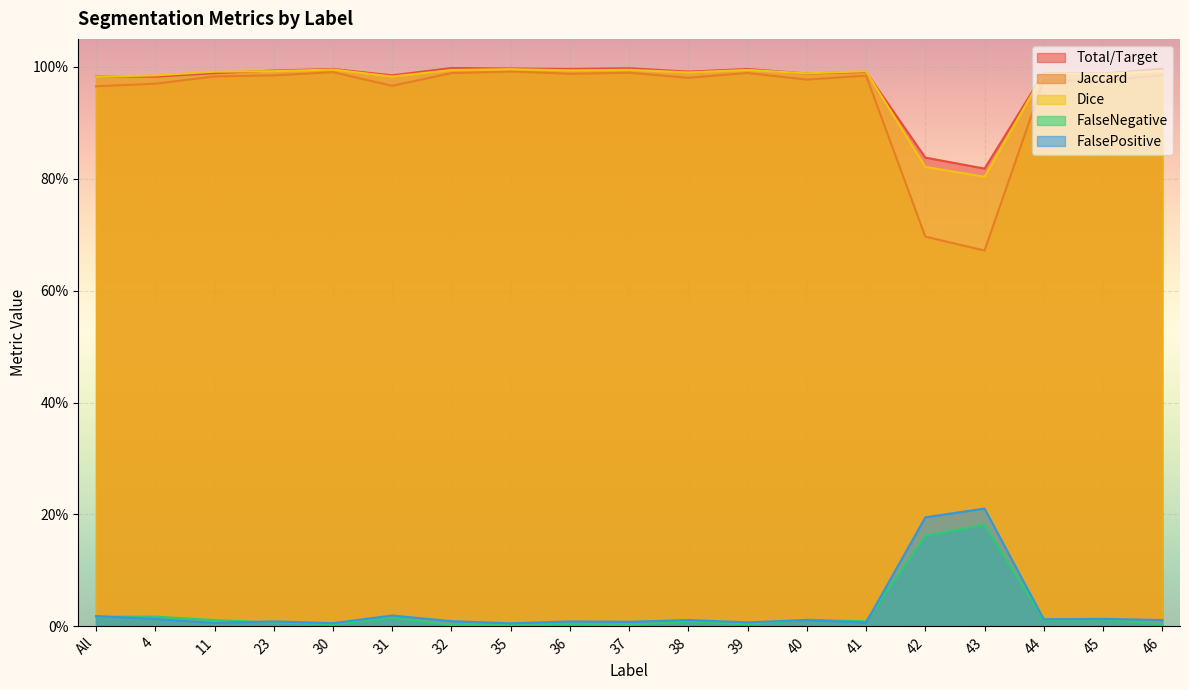

What is the sum of the Jaccard values at 44 and 41?

2.0